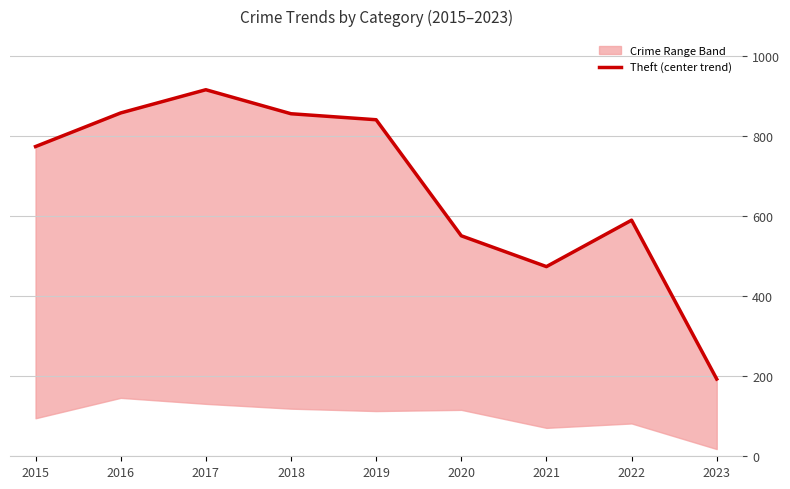

Reading right to left, list all the values displayed in this chart.

193	590	474	551	841	856	916	858	774